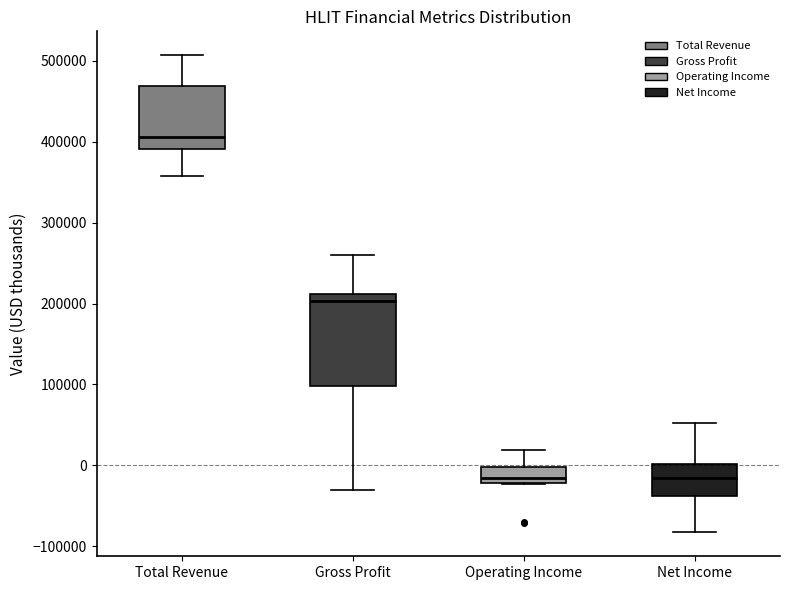

Where is the upper edge of the box for Operating Income on the y-axis? The values are not printed on the chart, so give them approximately, as read against the axis.

0